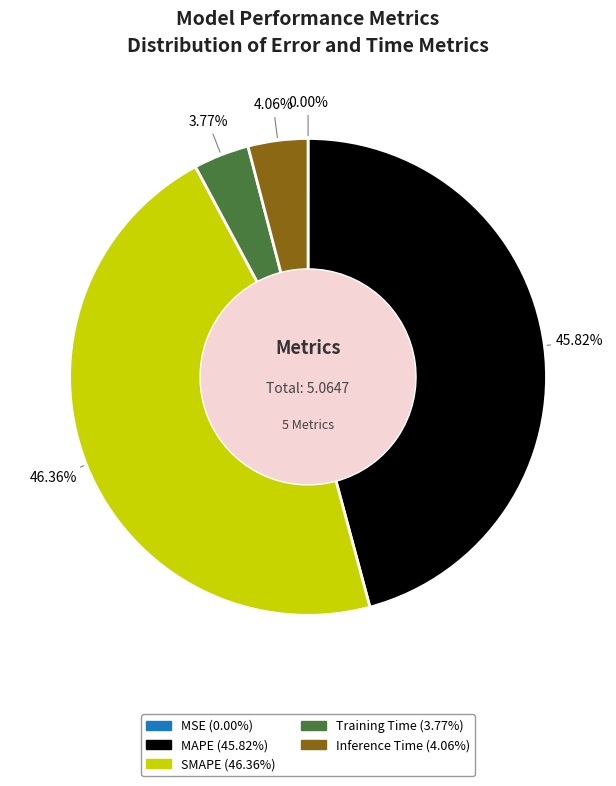

To the nearest percent, what portion does MAPE represent?

46%